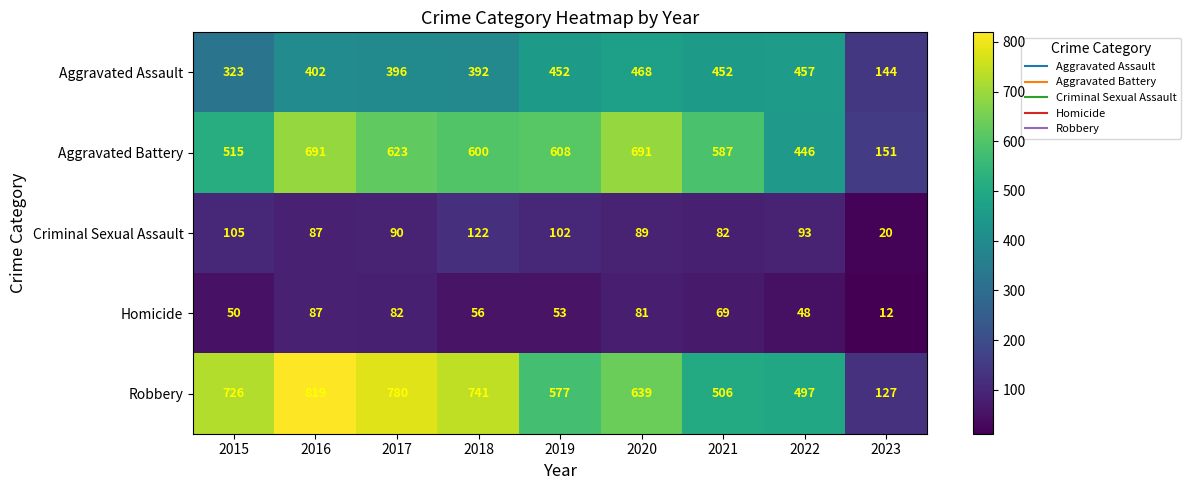

What is the spread (max minus min) of values at 2023?

139